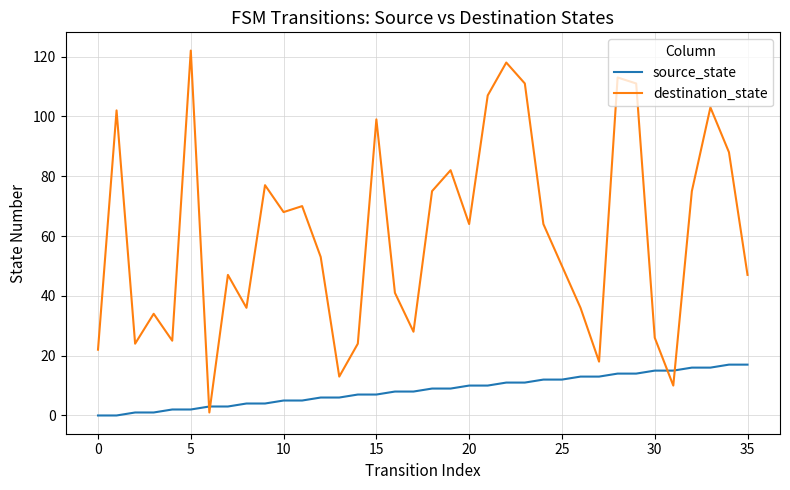

Which series has the largest total across all categories?

destination_state